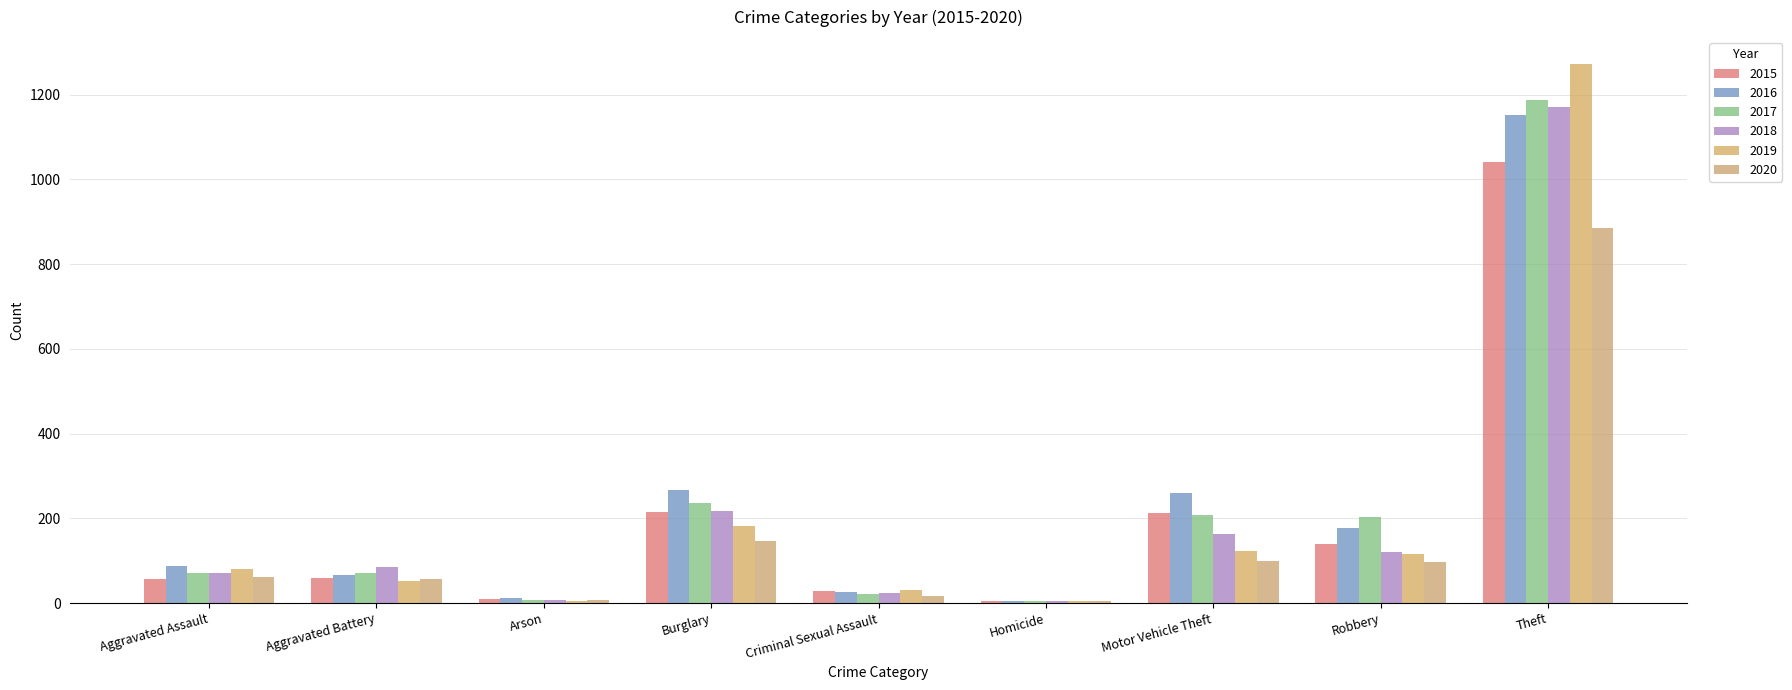

The value of 2017 at Robbery is 112. True or false?

False